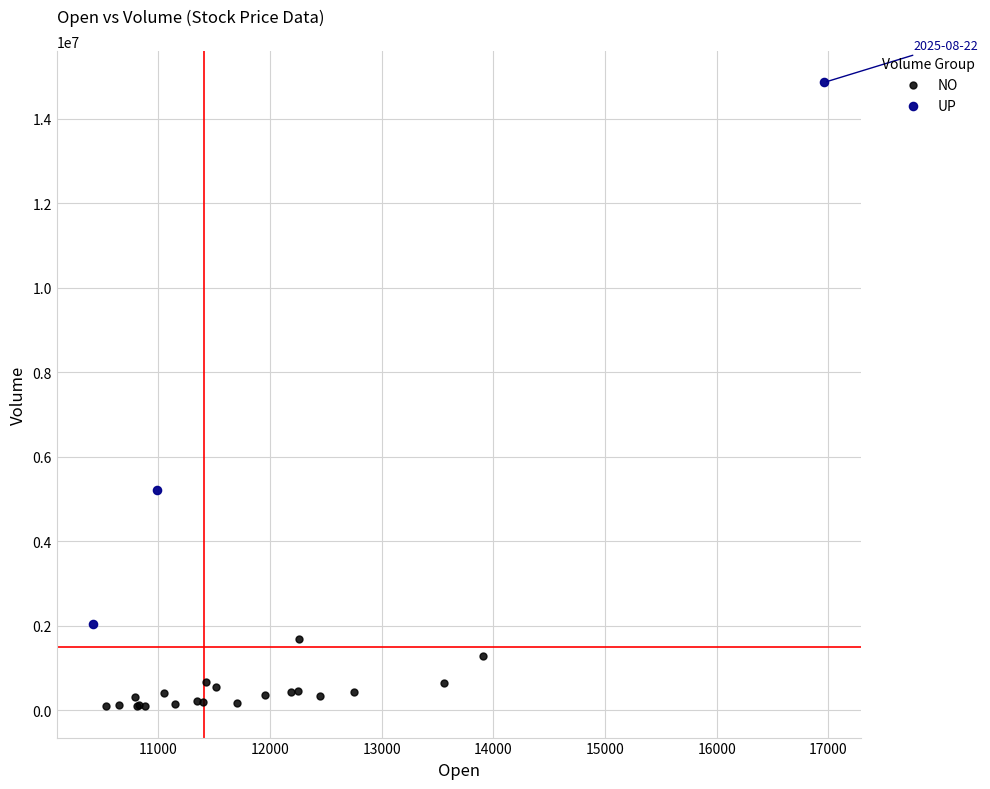

Which series has the largest Y range (max minus min)?

UP